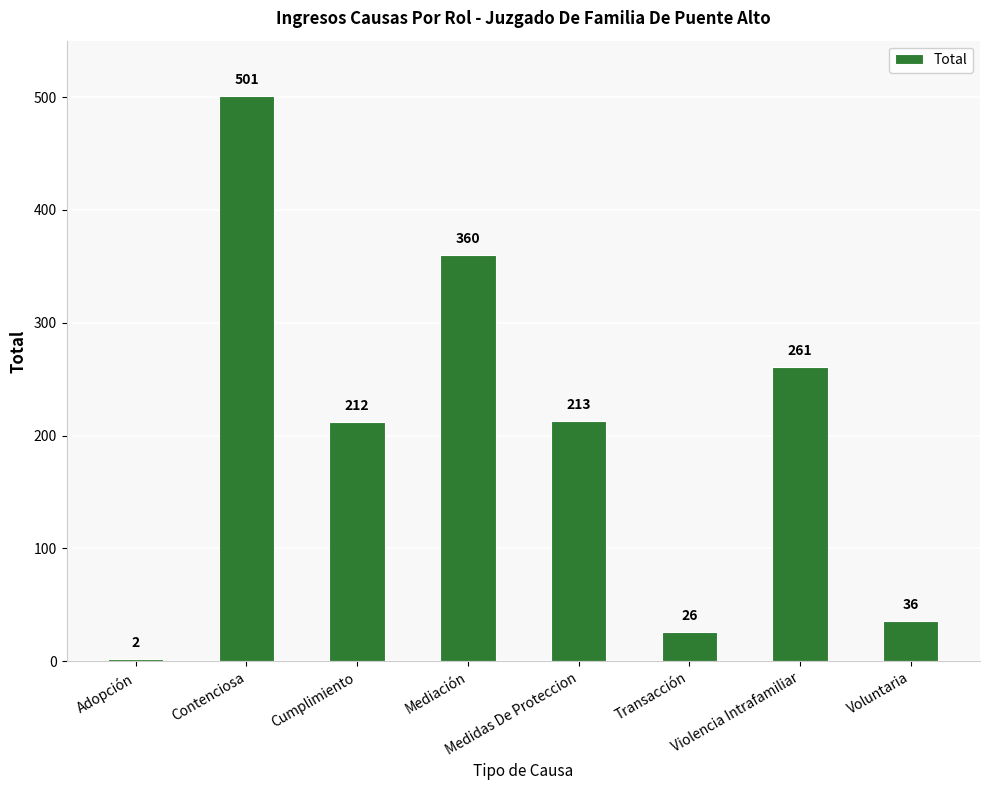

Reading left to right, what are all the values shown in this chart?

2	501	212	360	213	26	261	36